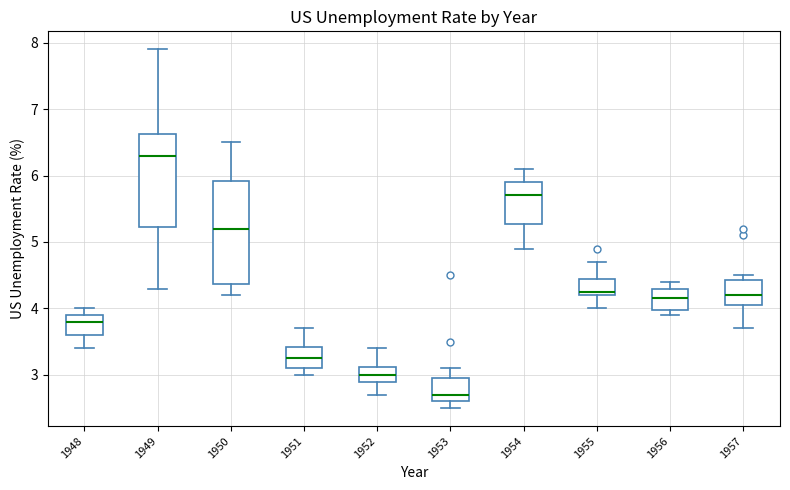

Which box is the tallest, from its lower edge to its upper edge?

1950